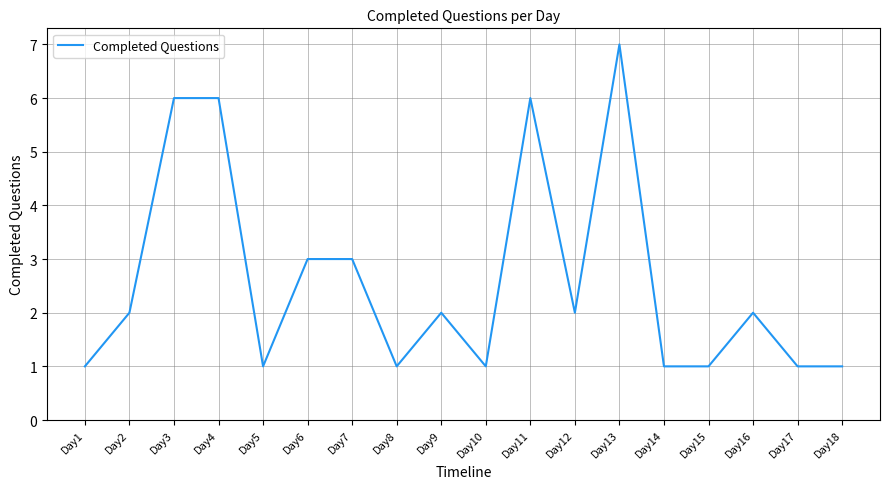

What is the difference between the values at Day14 and Day4?

5